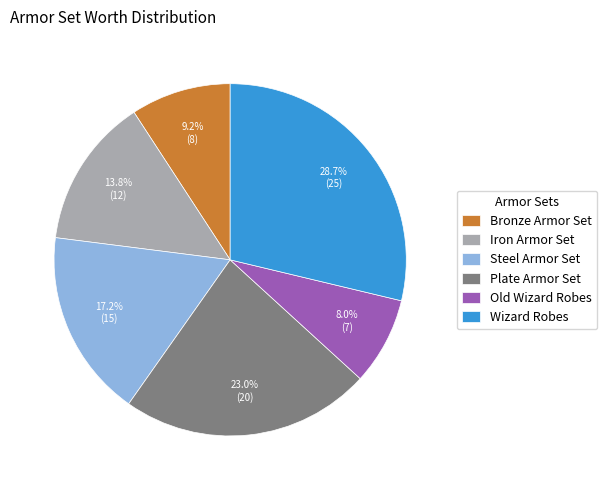

Count the number of slices in the pie.

6